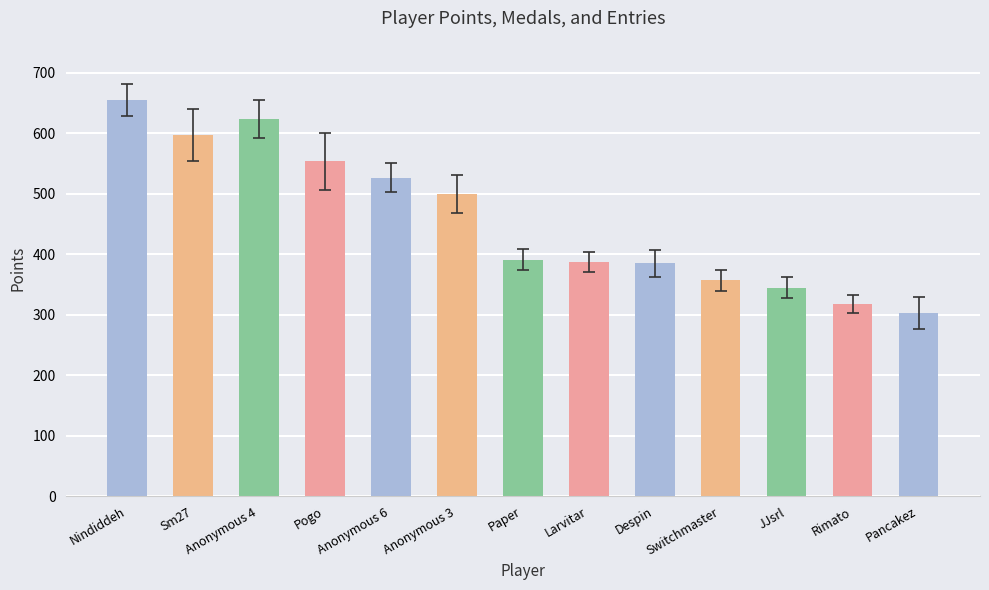

What is the sum of the values at Pogo and Rimato?

872